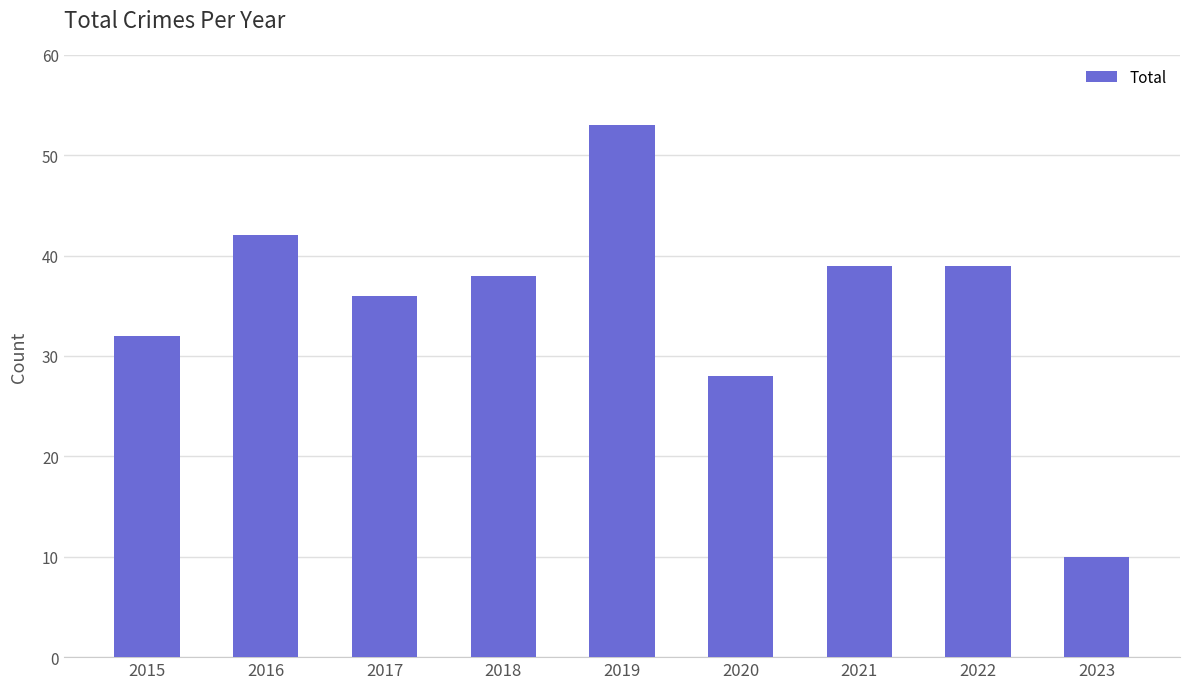

Reading left to right, what are all the values shown in this chart?

2015=32	2016=42	2017=36	2018=38	2019=53	2020=28	2021=39	2022=39	2023=10